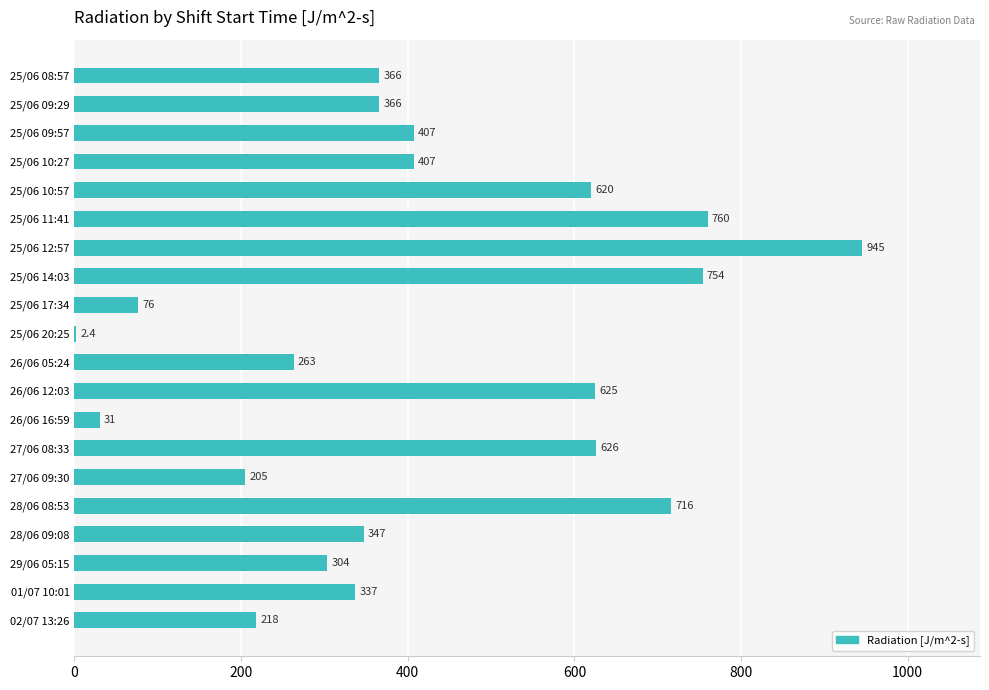

Which label corresponds to the largest value in the chart?

25/06 12:57